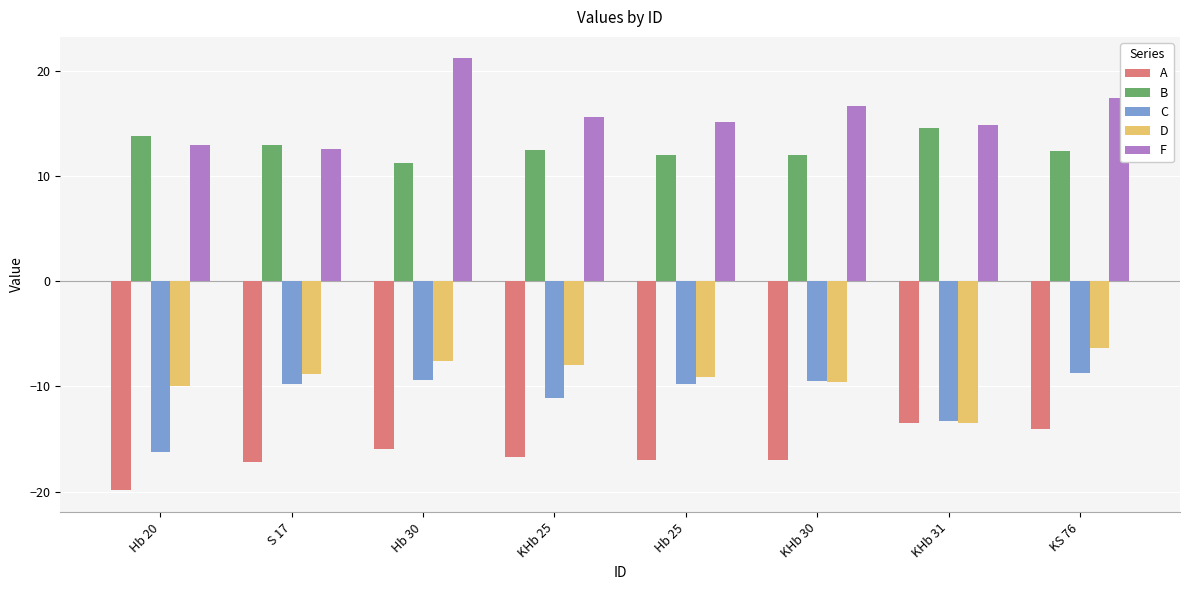

True or false: C has a value of -13.3 at KHb 31.

True